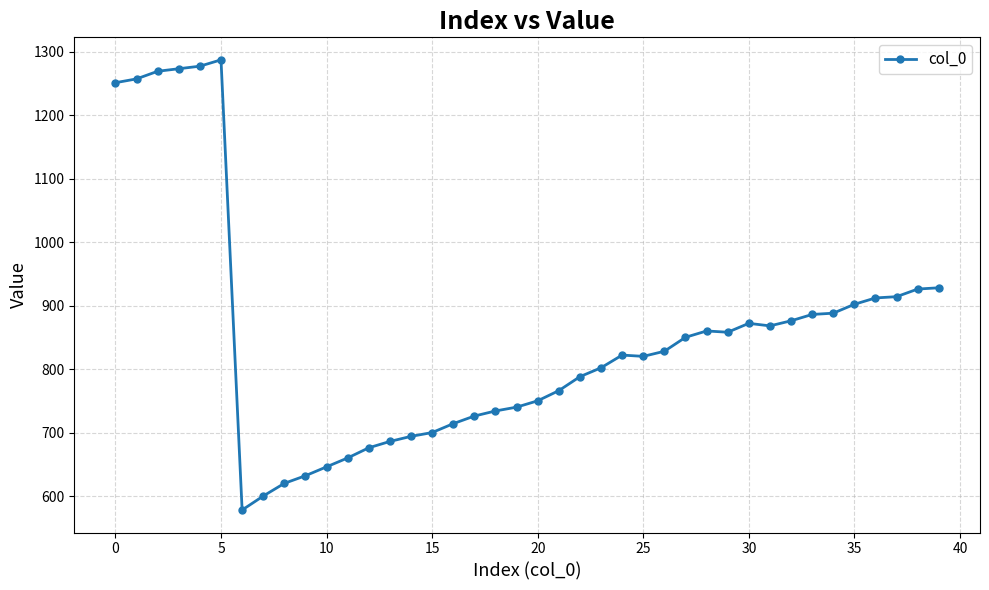

True or false: there are more than 2 points higher than both neighbors.

True